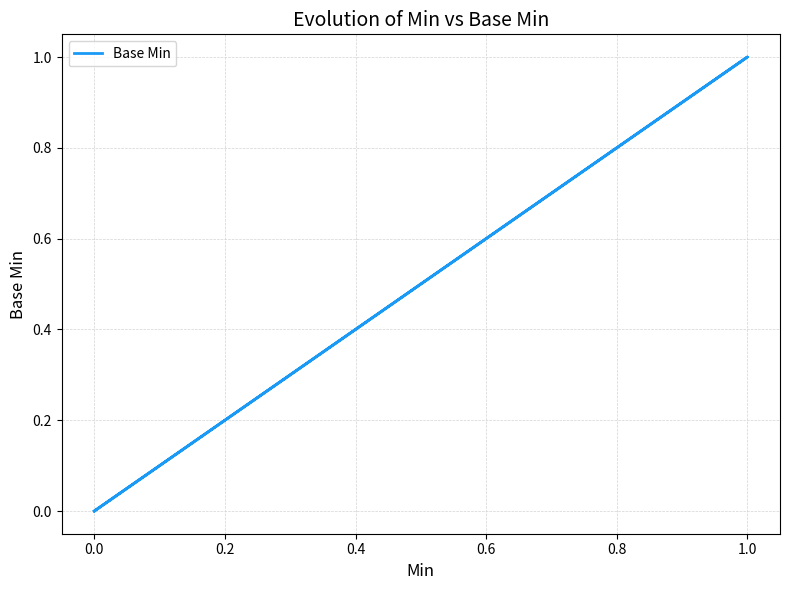

The chart shows a value of 0 at 0.0. True or false?

False